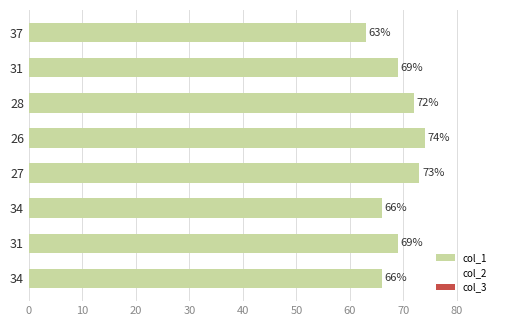

How many values are below 69?

3